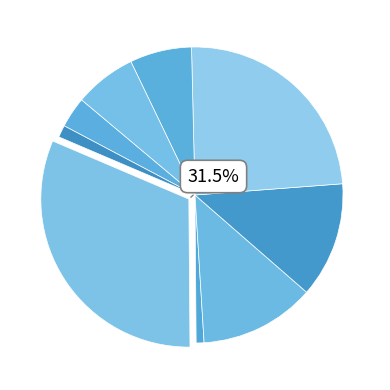

How many segments does this pie chart have?

9